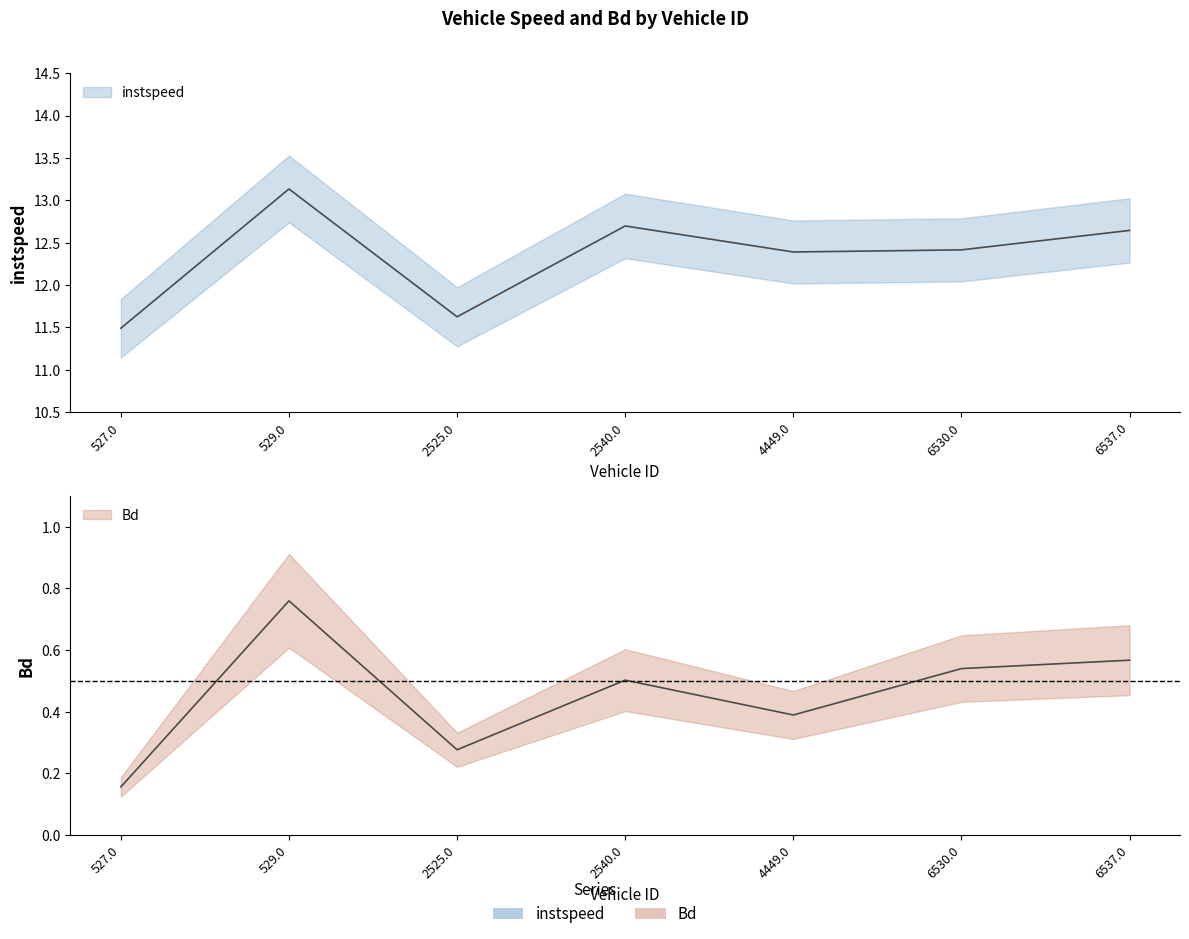

What is the spread (max minus min) of values at 529.0?

12.4